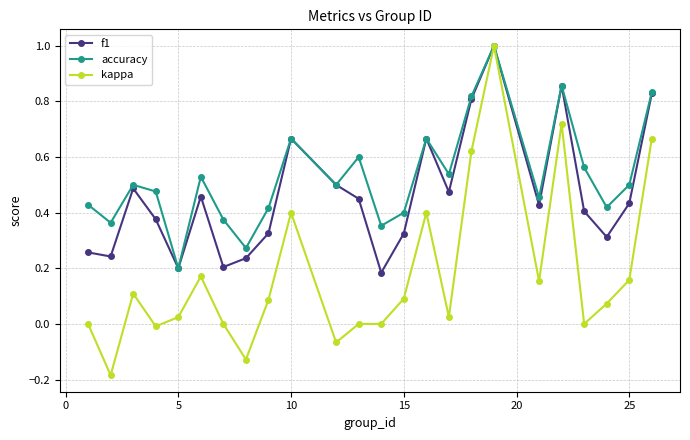

What is the value of the kappa point at the 18th from the left?

1.0